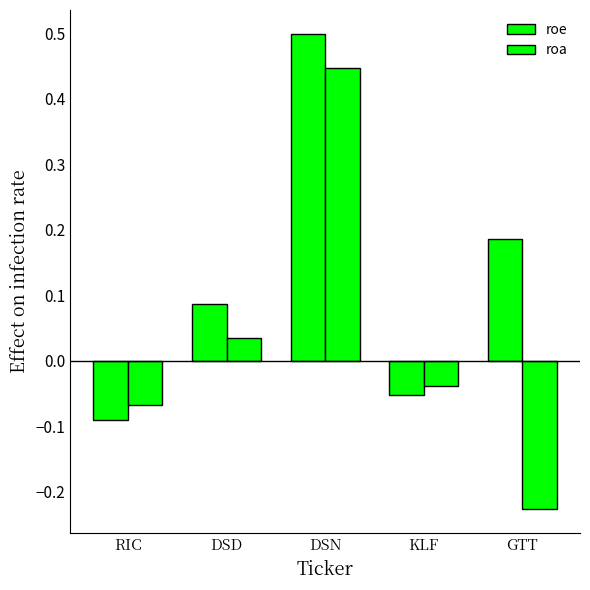

Does the chart contain stacked bars?

No